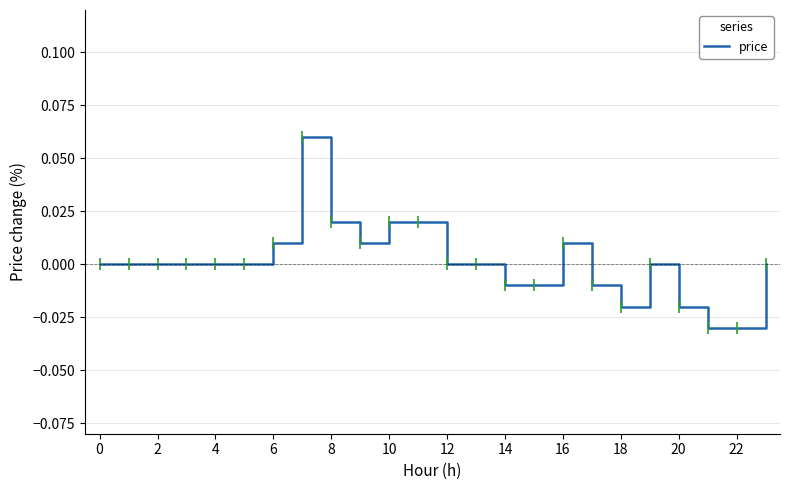

Does the chart display data point markers on the line(s)?

No